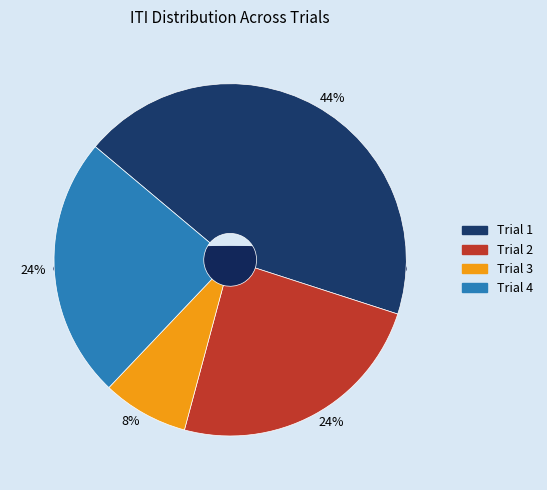

What is the change in value from Trial 2 to Trial 3?

-1.2